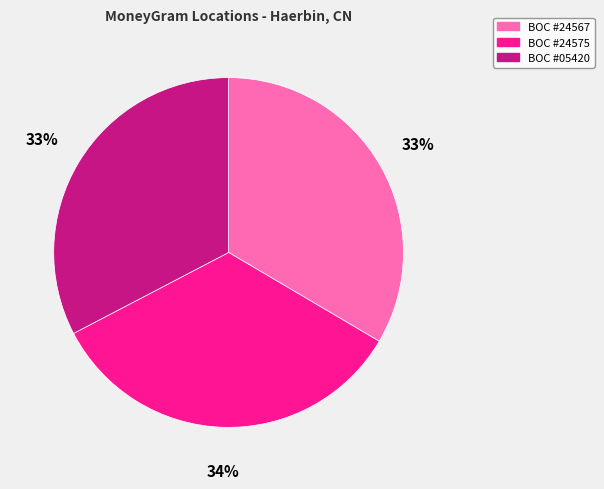

Is there any slice that represents more than half of the pie?

No